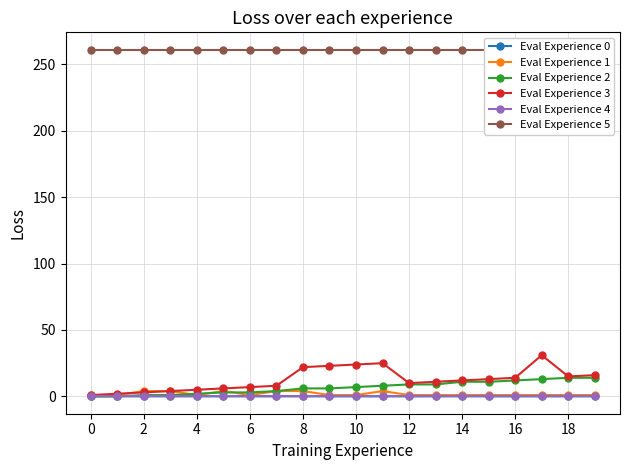

At how many categories does at least one series exceed 98?

20